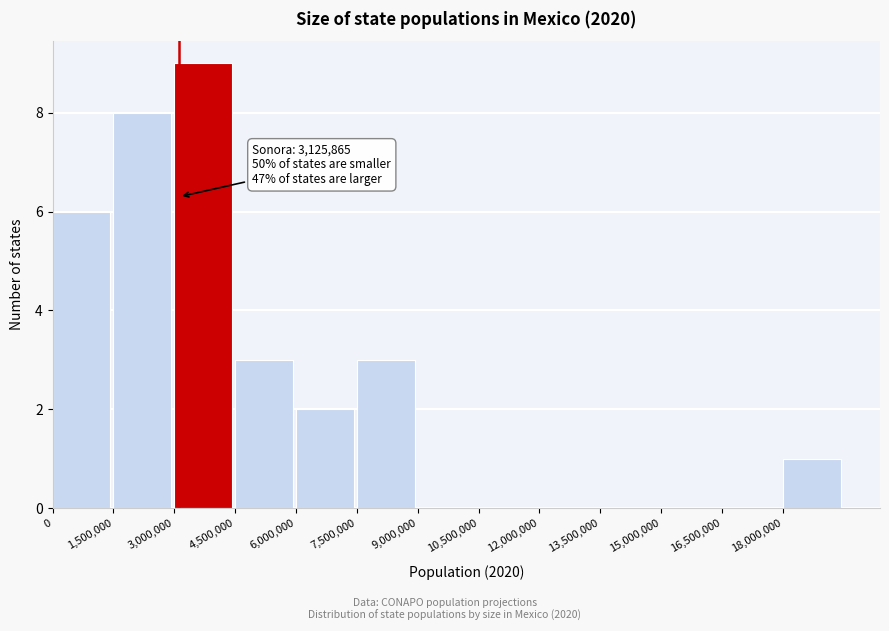

Which range on the x-axis has the tallest bar?

3000000 to 4500000